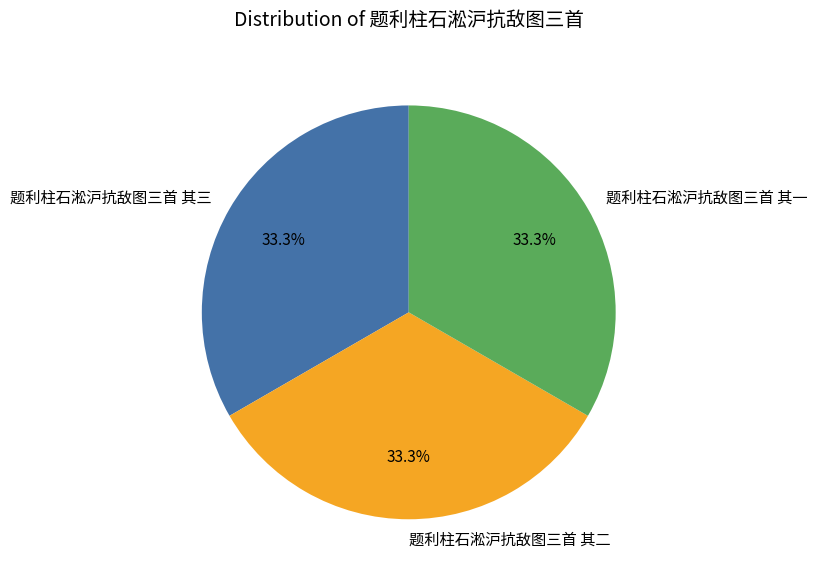

Approximately how many times larger is the value at 题利柱石淞沪抗敌图三首 其一 compared to 题利柱石淞沪抗敌图三首 其二?

1.0